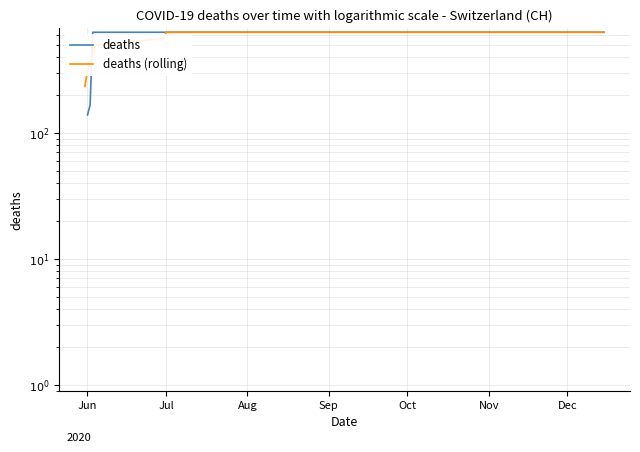

Is the value of deaths (rolling) at 12 greater than the value of deaths at Nov?

No